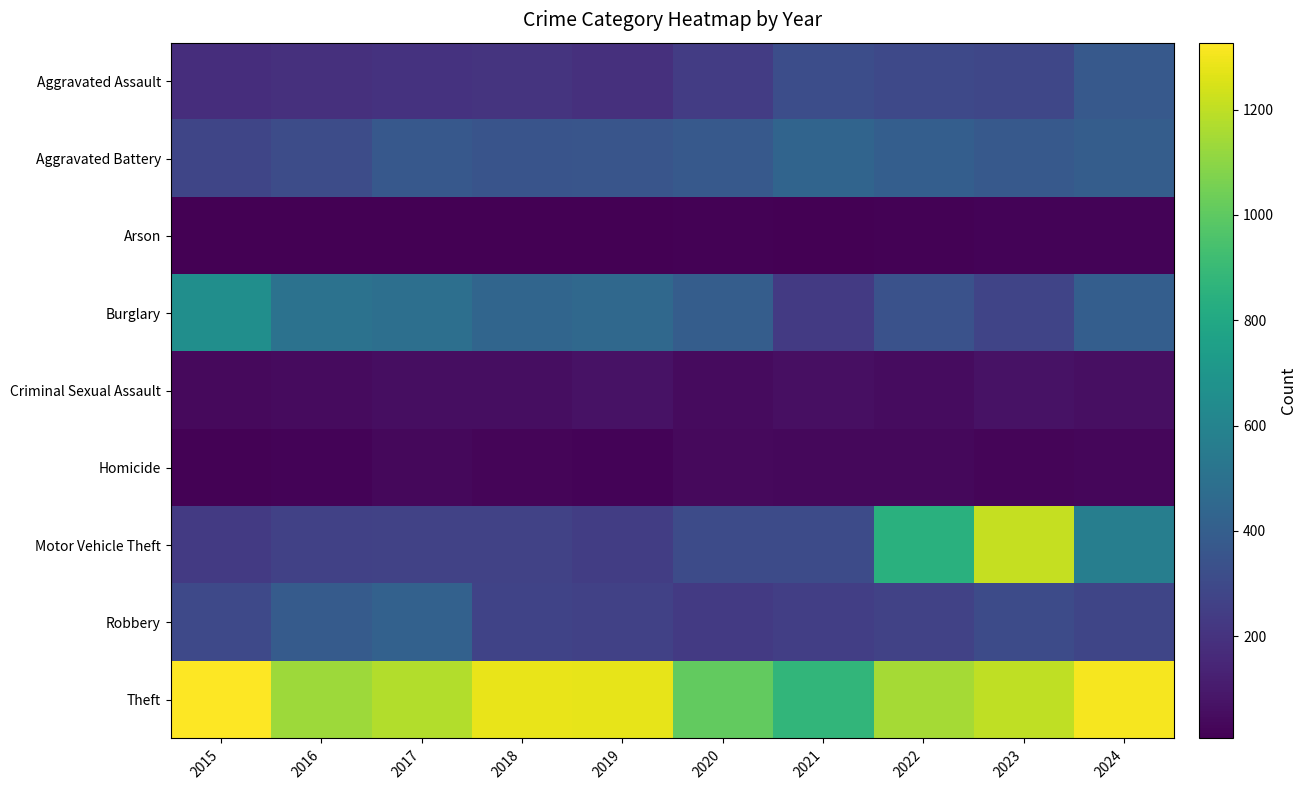

Reading left to right, transcribe all the data shown in this chart.

Aggravated Assault: 2015=177	2016=191	2017=200	2018=205	2019=190	2020=242	2021=316	2022=296	2023=287	2024=374
Aggravated Battery: 2015=281	2016=313	2017=368	2018=348	2019=356	2020=377	2021=431	2022=401	2023=377	2024=397
Arson: 2015=8	2016=6	2017=8	2018=7	2019=9	2020=15	2021=10	2022=12	2023=18	2024=20
Burglary: 2015=659	2016=506	2017=491	2018=438	2019=451	2020=398	2021=228	2022=340	2023=275	2024=401
Criminal Sexual Assault: 2015=39	2016=44	2017=57	2018=53	2019=69	2020=43	2021=58	2022=49	2023=68	2024=58
Homicide: 2015=15	2016=21	2017=32	2018=23	2019=19	2020=38	2021=33	2022=35	2023=26	2024=31
Motor Vehicle Theft: 2015=233	2016=261	2017=269	2018=266	2019=247	2020=309	2021=306	2022=845	2023=1211	2024=569
Robbery: 2015=299	2016=383	2017=414	2018=271	2019=263	2020=233	2021=250	2022=268	2023=307	2024=280
Theft: 2015=1327	2016=1131	2017=1176	2018=1283	2019=1279	2020=1009	2021=878	2022=1151	2023=1202	2024=1309